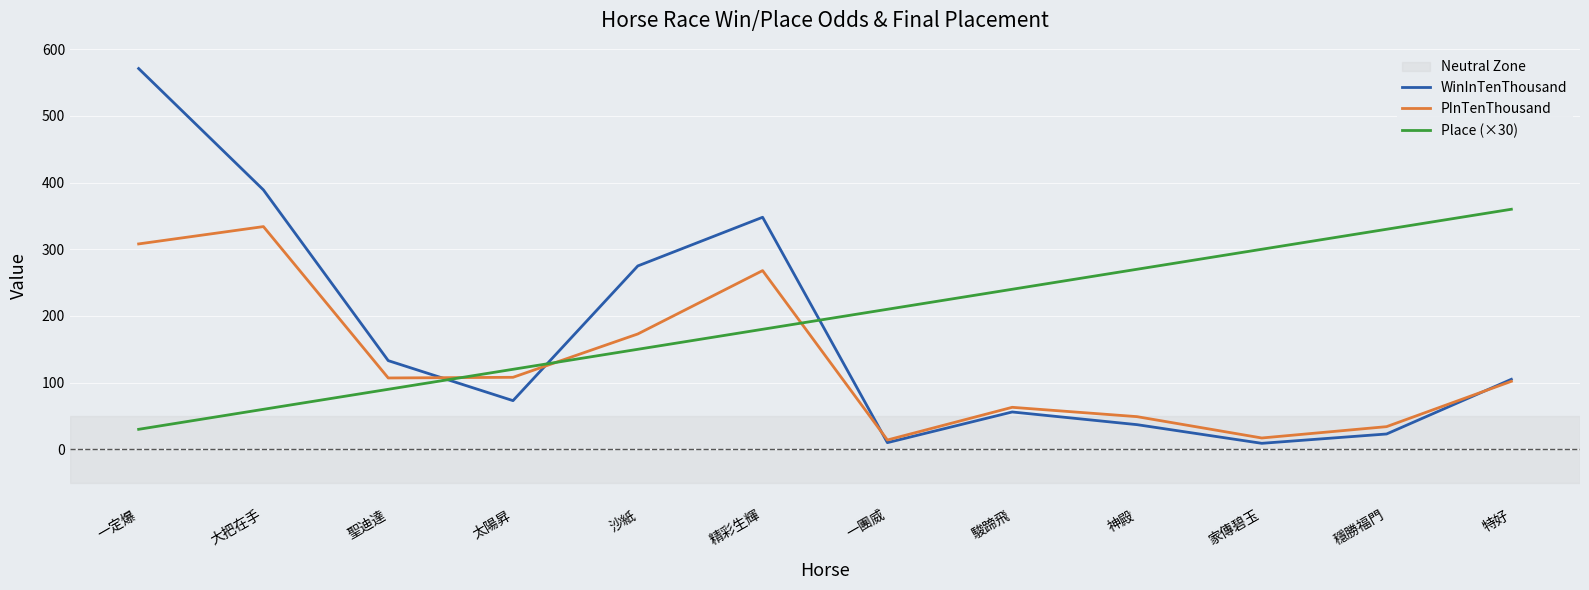

The WinInTenThousand series shows 429 at 沙紙. True or false?

False